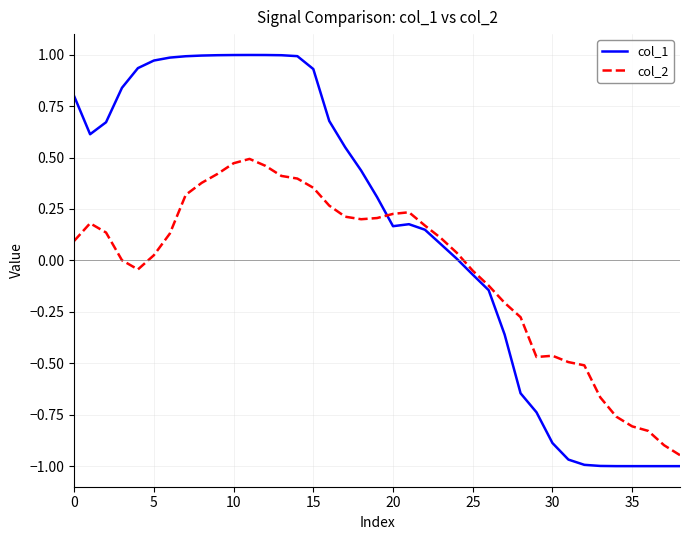

Rank the series by their average value, from lowest to highest.

col_2, col_1